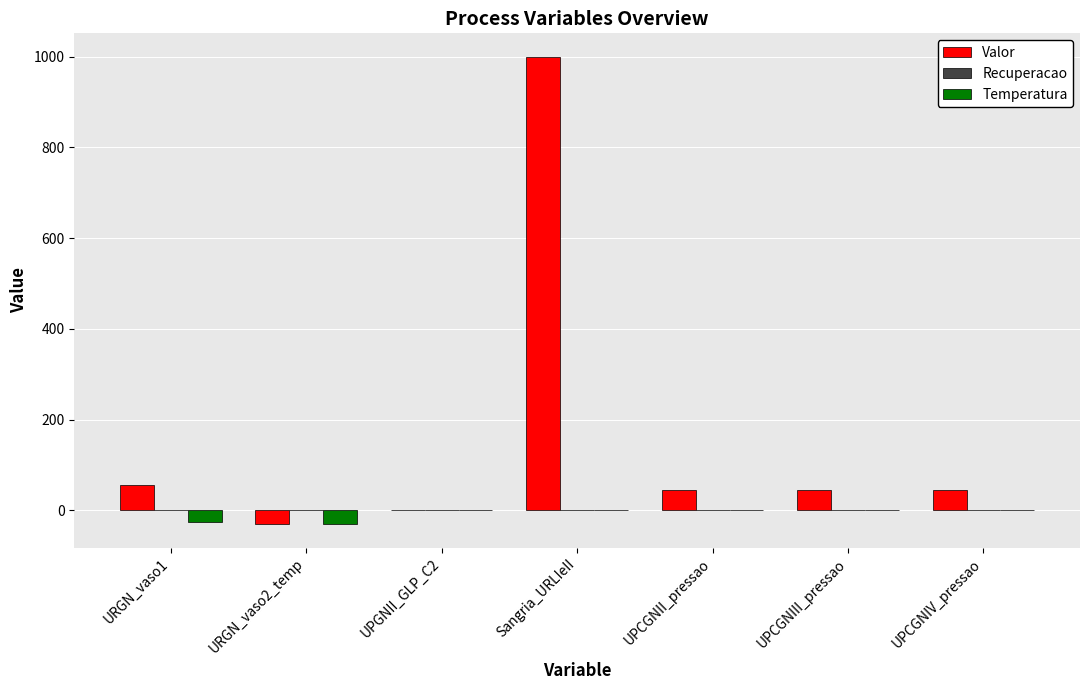

Count the number of categories in the chart.

7